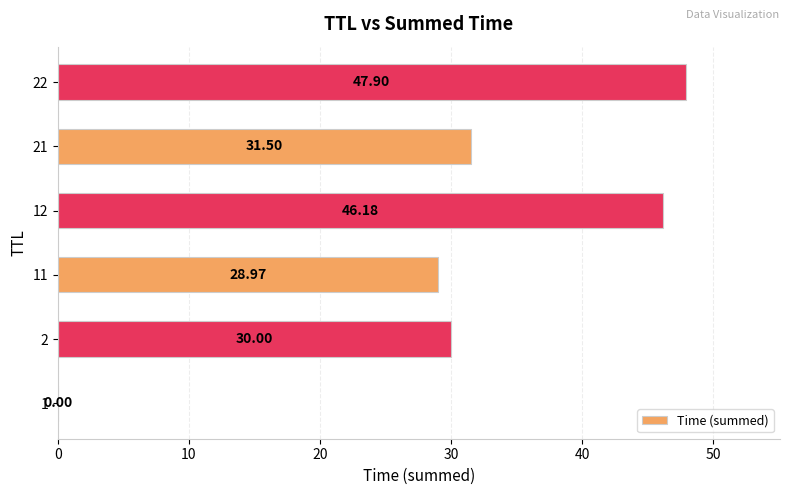

Count the number of data series in this chart.

1